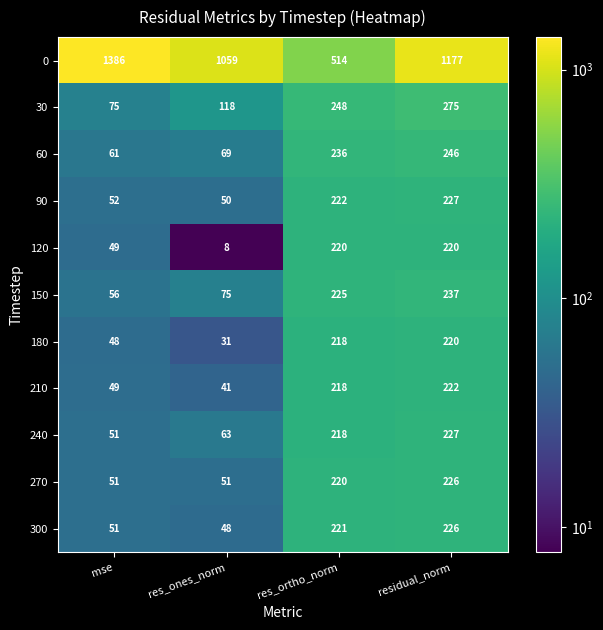

At which category is the sum across all series the highest?

residual_norm